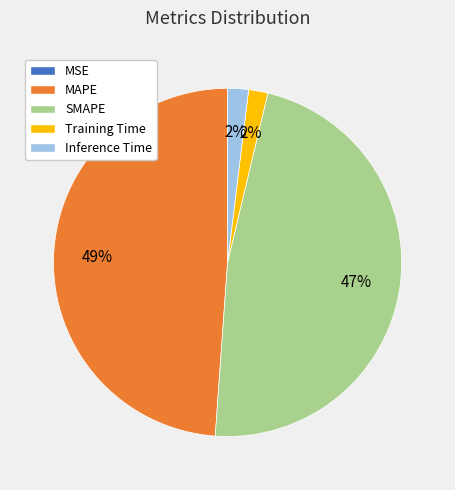

Which slice is the largest?

MAPE